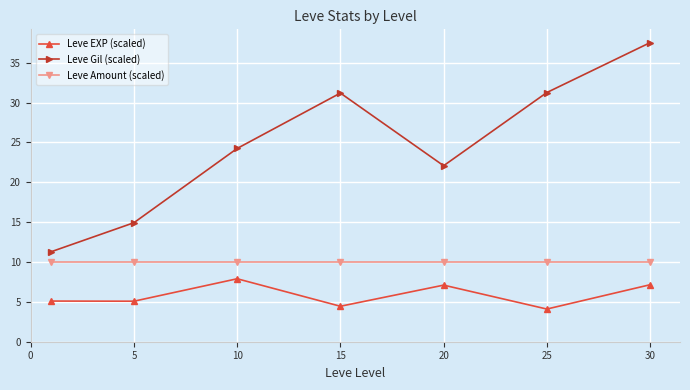

Which series has the largest total across all categories?

Leve Gil (scaled)